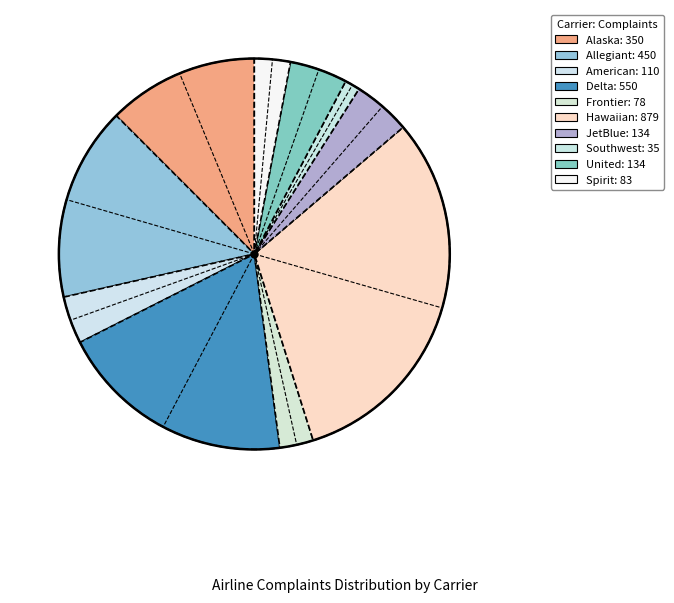

Is it true that Spirit is 9% of the pie?

False